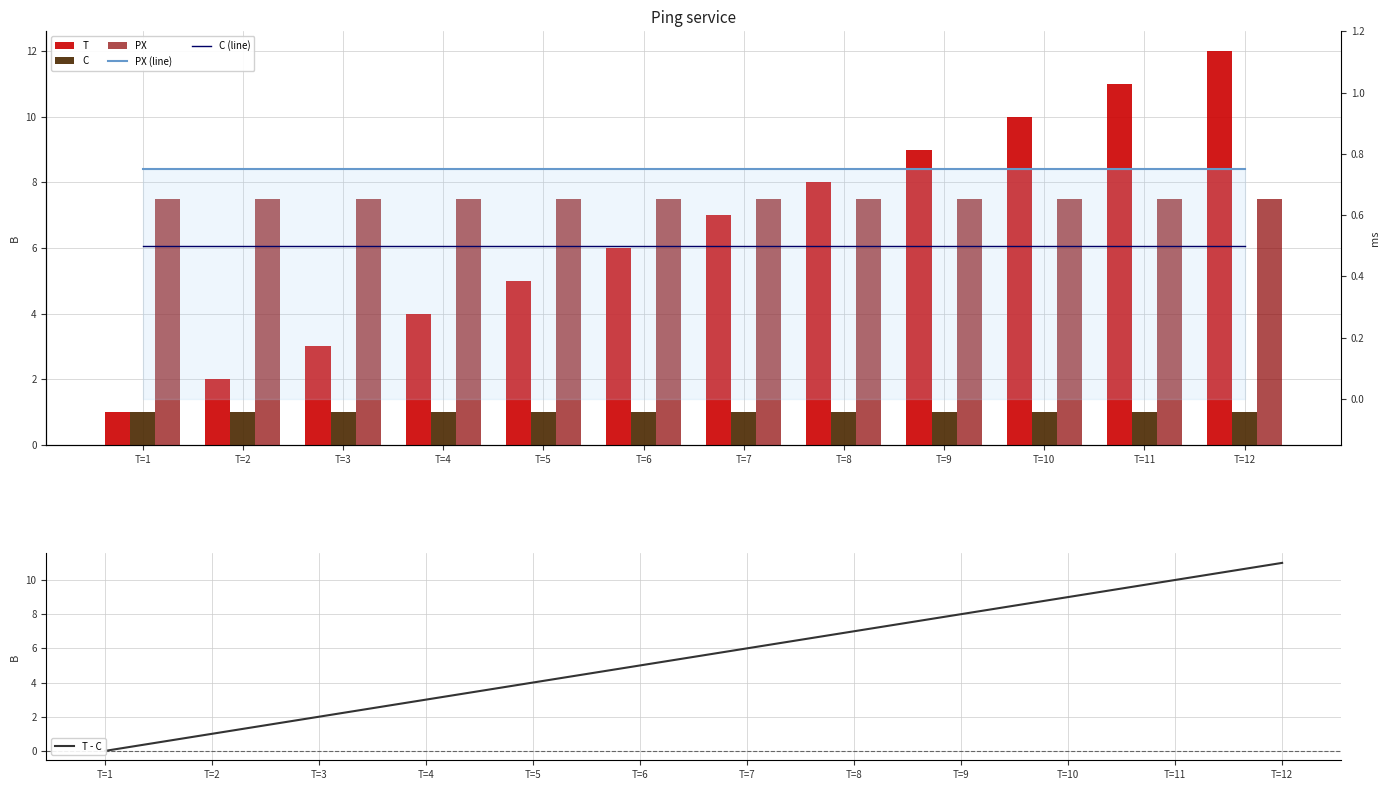

What is the sum of the C values at T=4 and T=12?

2.0